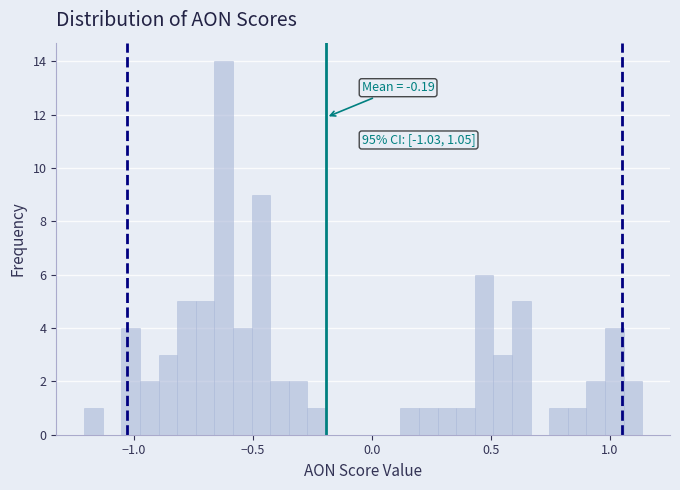

Read against the x-axis, roughly where is the centre of the tallest bar?

-0.60